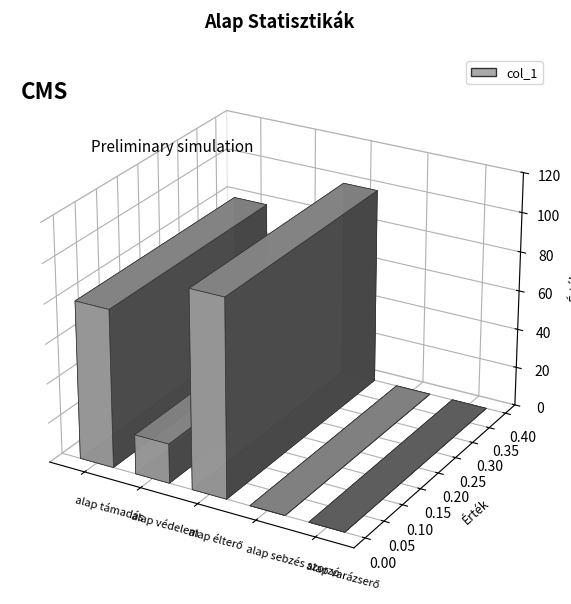

Where is the data nearest to the value 50?

alap támadás